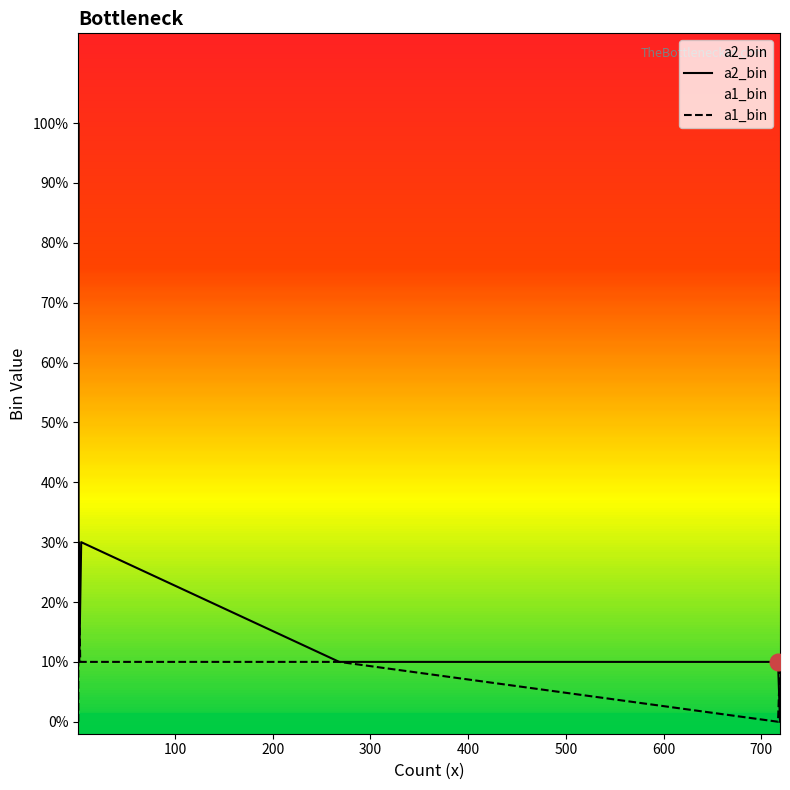

How many data points in a1_bin are above 1?

4